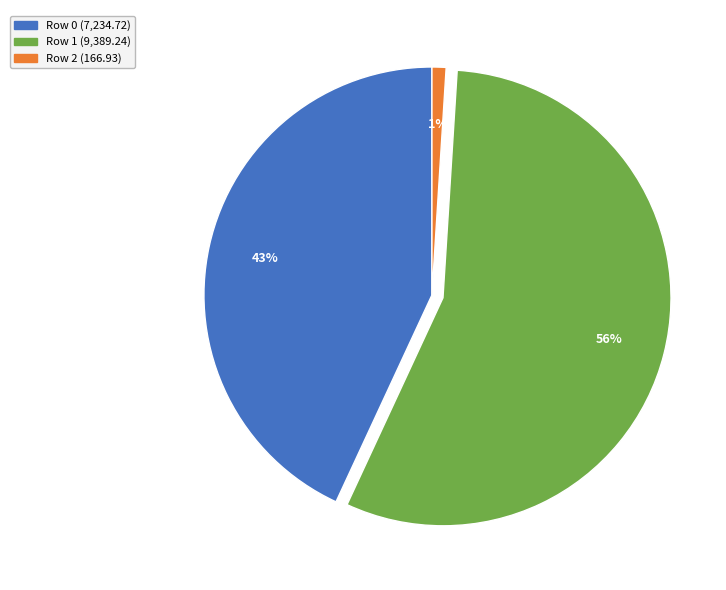

Which has a higher value, Row 2 or Row 1?

Row 1